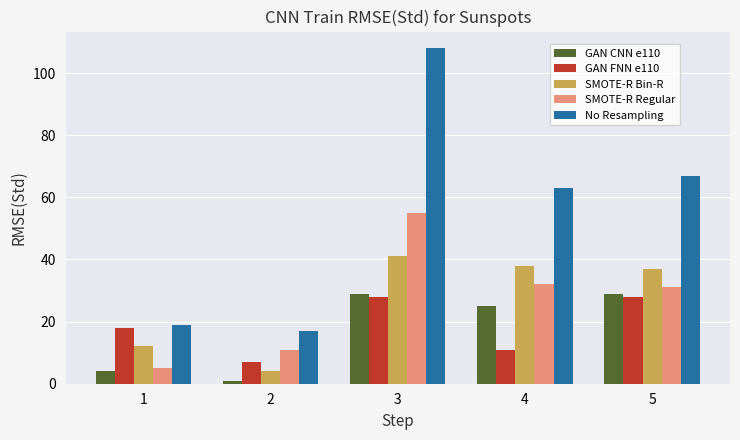

What is the maximum value shown in the chart?

108